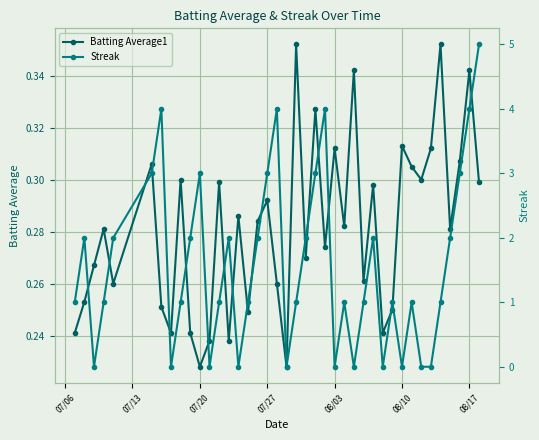

Is it true that Batting Average1 equals 0.5 at 07/27?

False